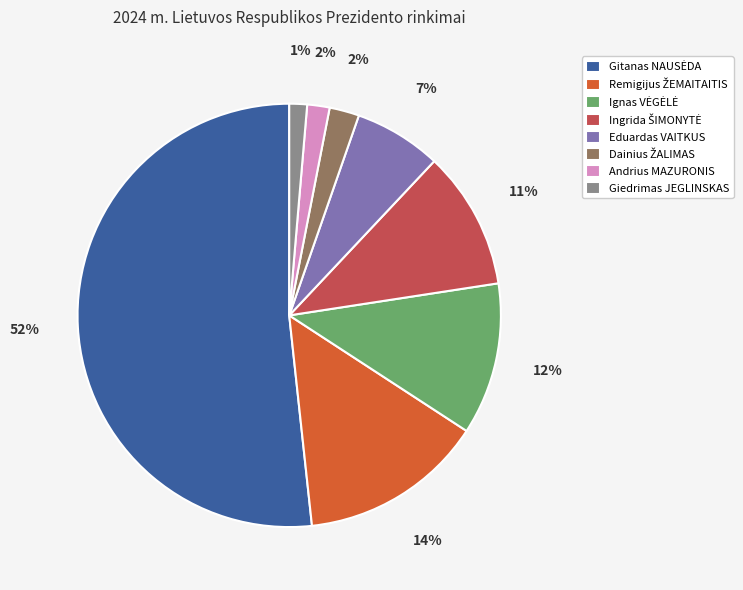

To the nearest percent, what percentage of the pie is Eduardas VAITKUS?

7%